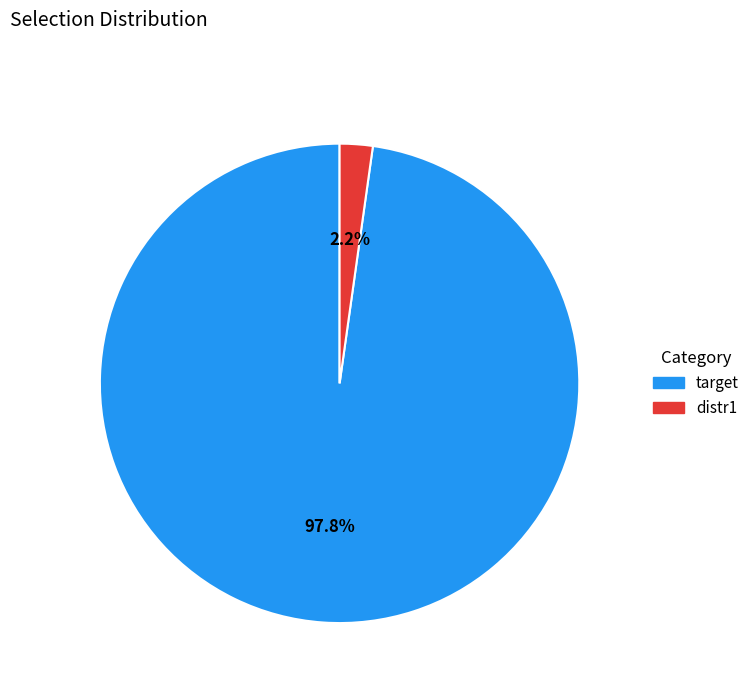

To the nearest percent, what is the difference between the distr1 and target slice percentages?

96%